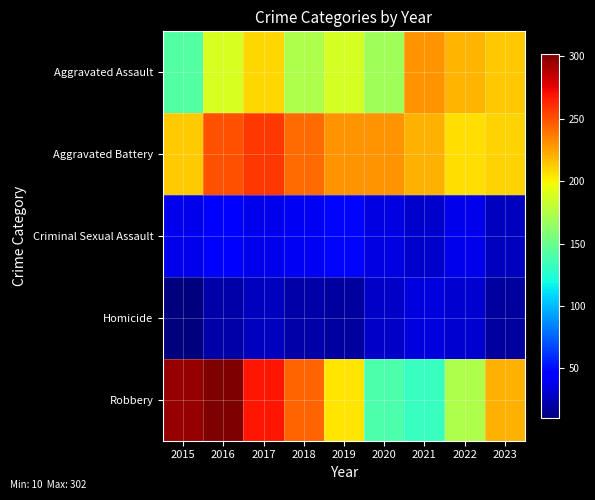

Count the number of categories in the chart.

9